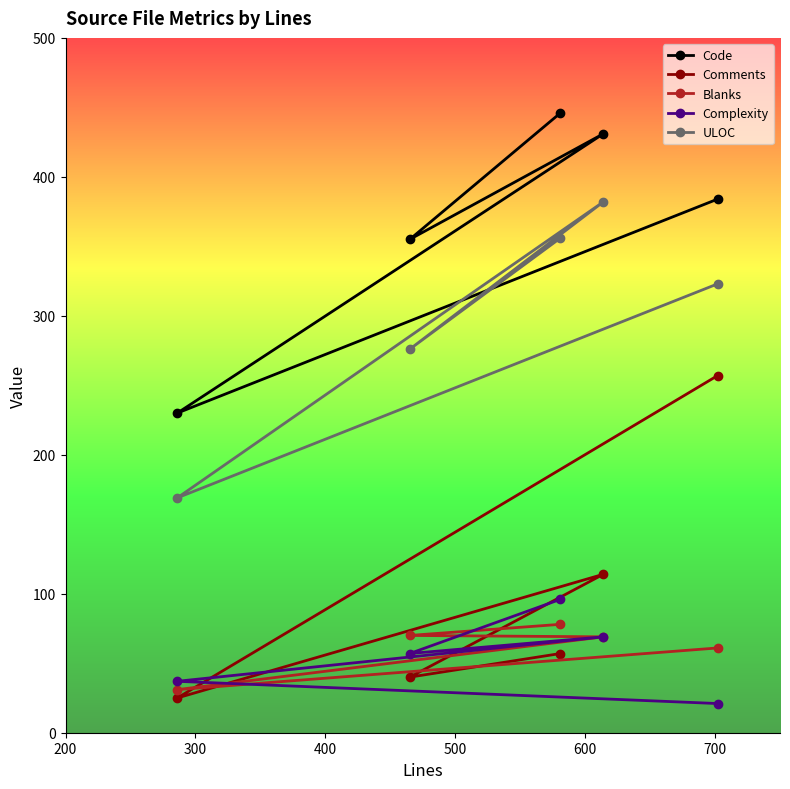

At how many categories does at least one series exceed 266?

4